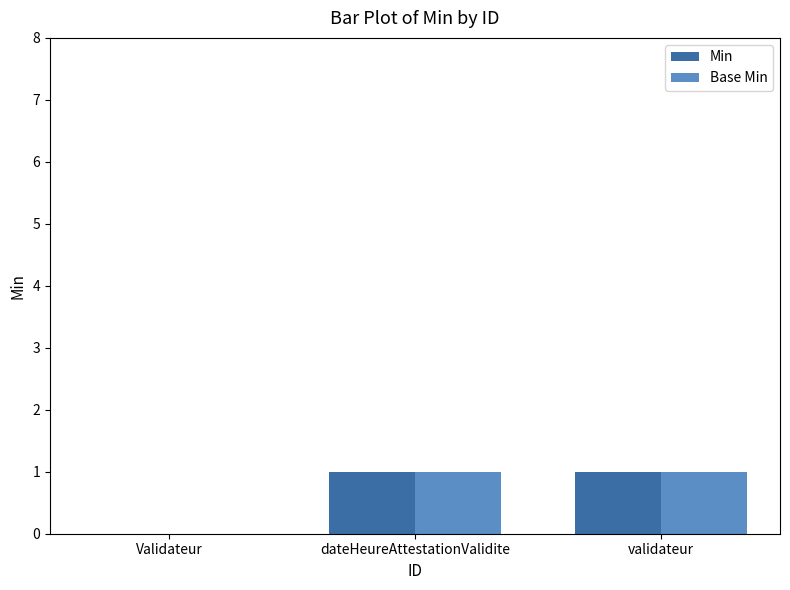

Is the value of Min at Validateur greater than the value of Base Min at dateHeureAttestationValidite?

No